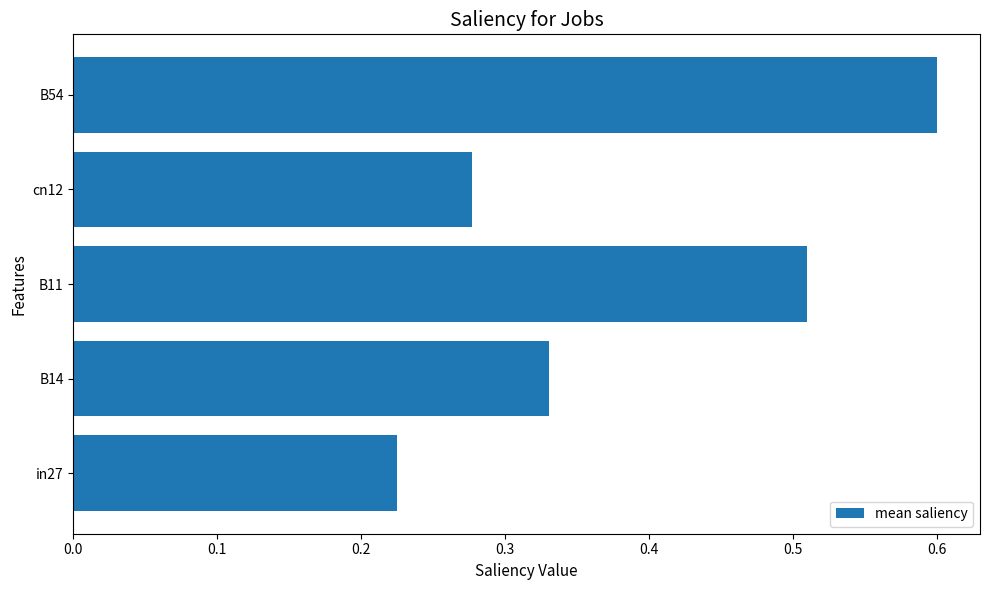

Does the chart contain stacked bars?

No